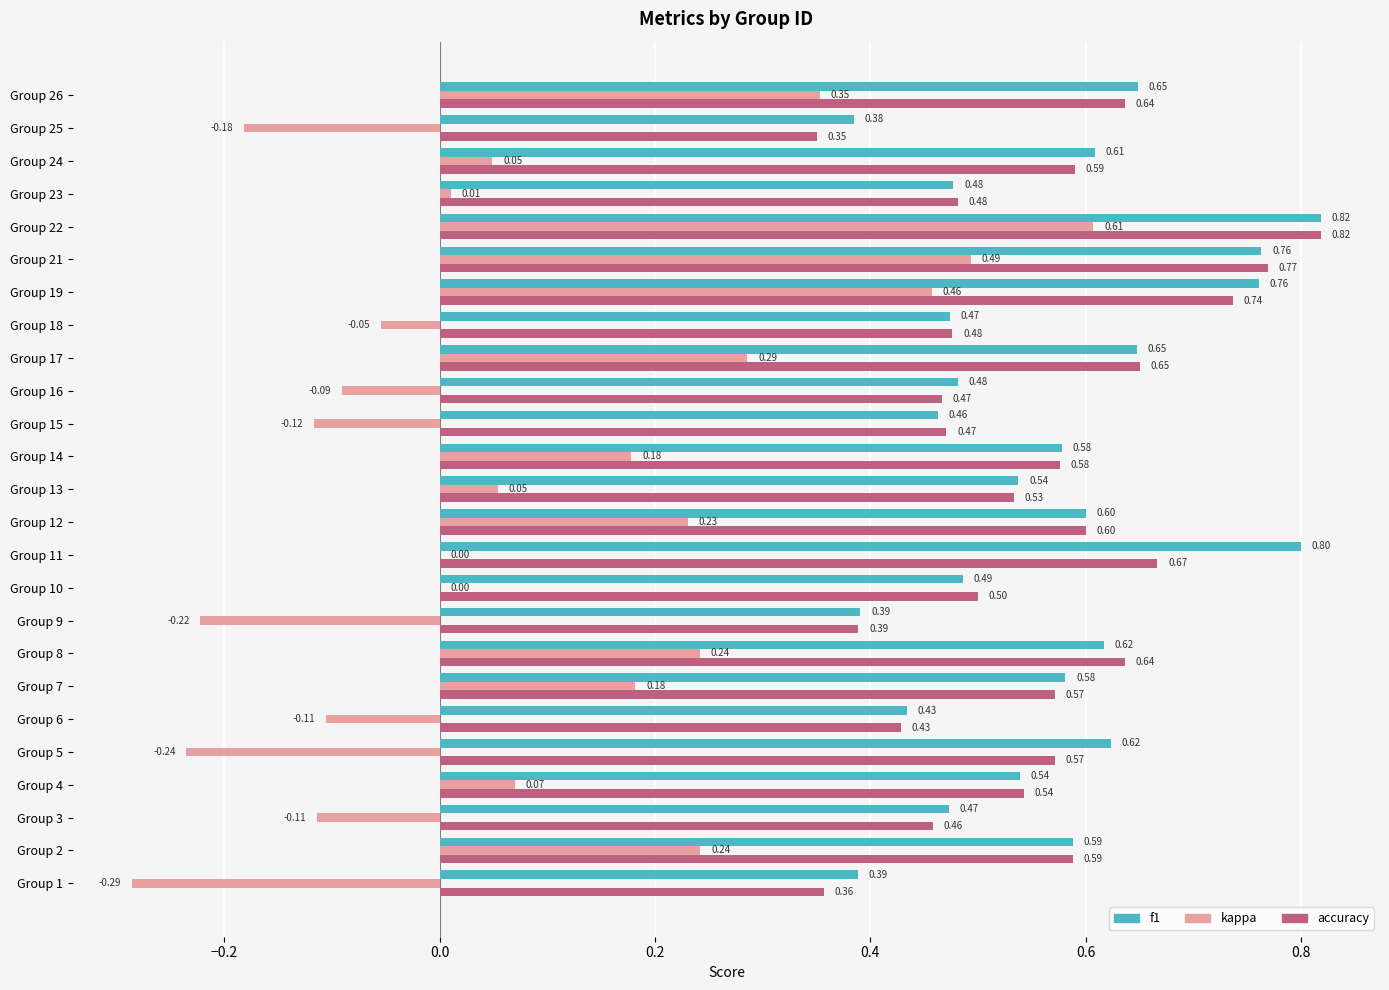

At which category is the sum across all series the highest?

Group 22